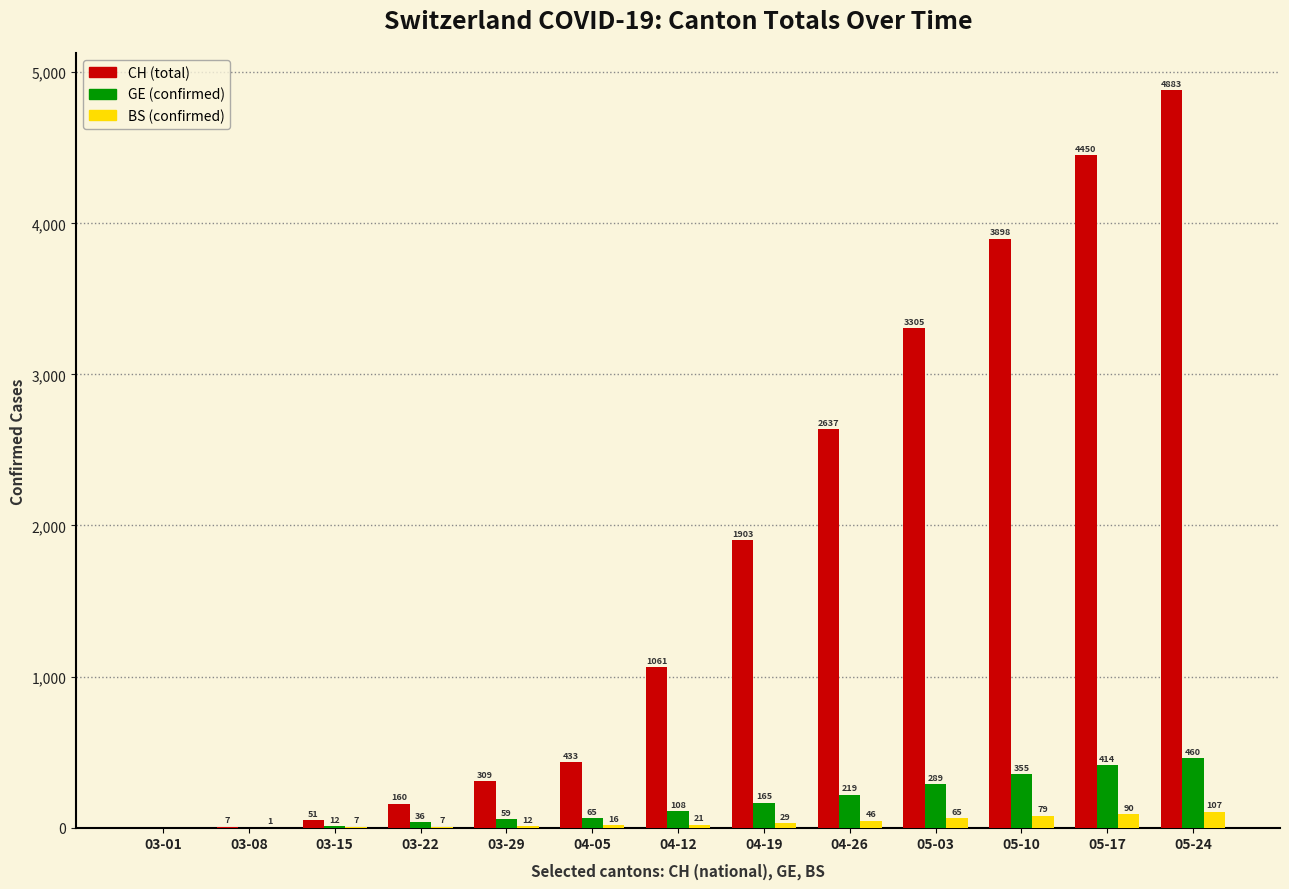

What is the sum of all BS (confirmed) values?

480